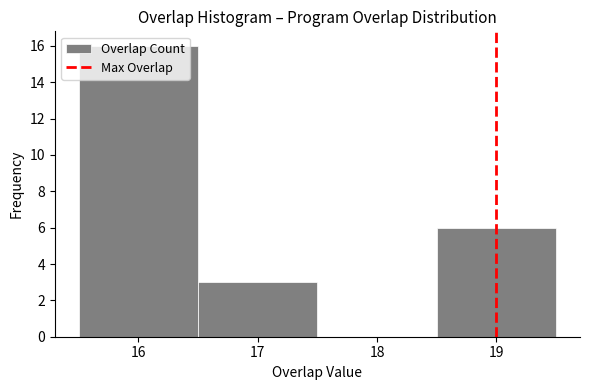

How tall is the bar that spans 15.5 to 16.5 on the x-axis? The values are not printed on the chart, so give them approximately, as read against the axis.

16